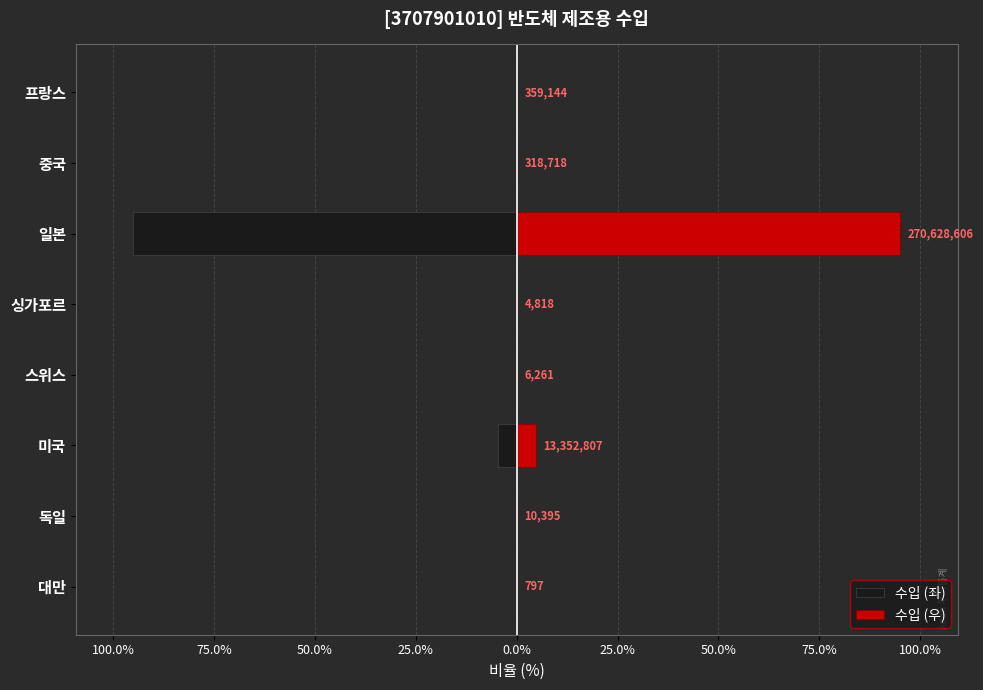

Which series has the largest total across all categories?

수입 (우)